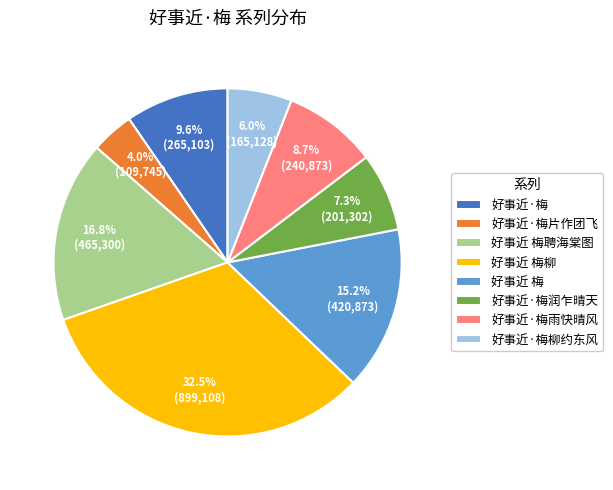

Is 好事近·梅润乍晴天 the majority of the pie?

No